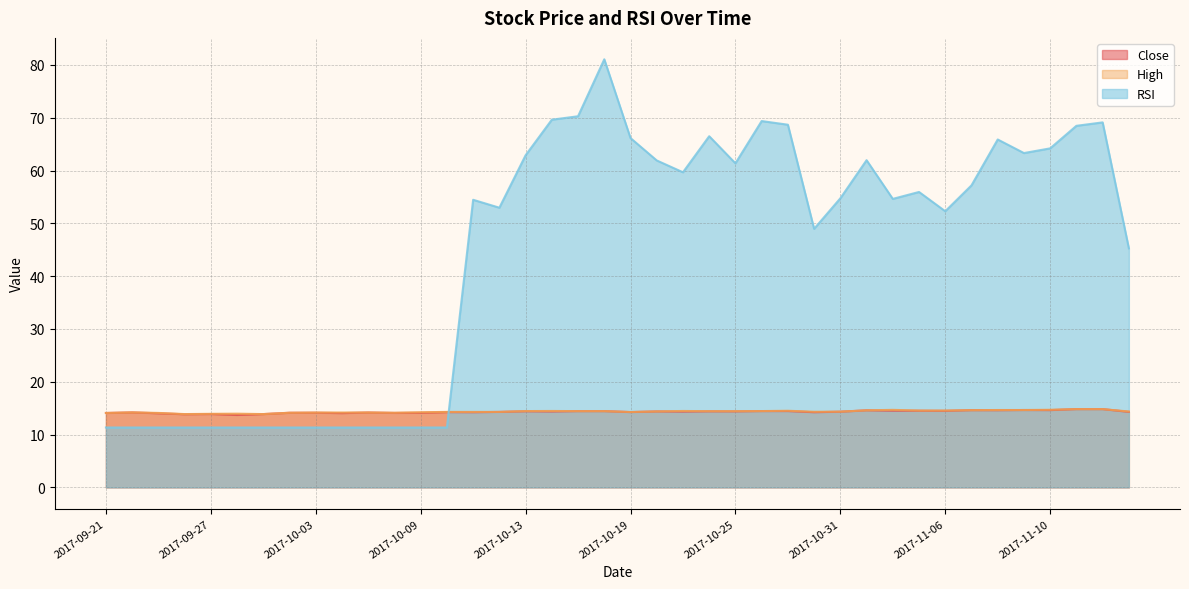

At 2017-10-12, list the series in order from largest to smallest.

RSI, Close, High